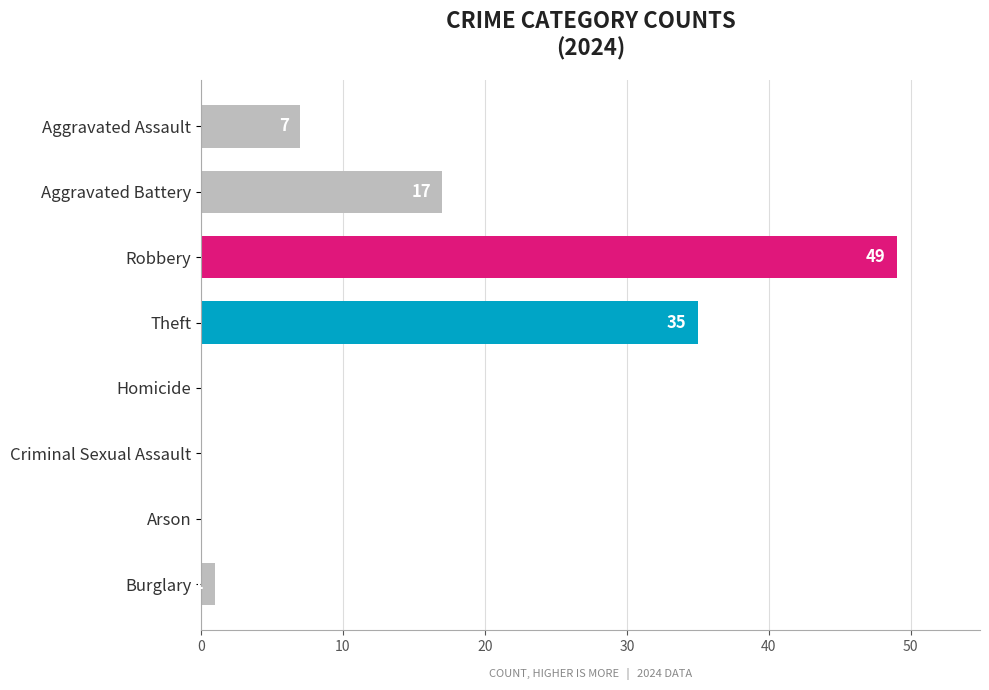

Reading top to bottom, transcribe all the data shown in this chart.

Aggravated Assault=7	Aggravated Battery=17	Robbery=49	Theft=35	Homicide=0	Criminal Sexual Assault=0	Arson=0	Burglary=1